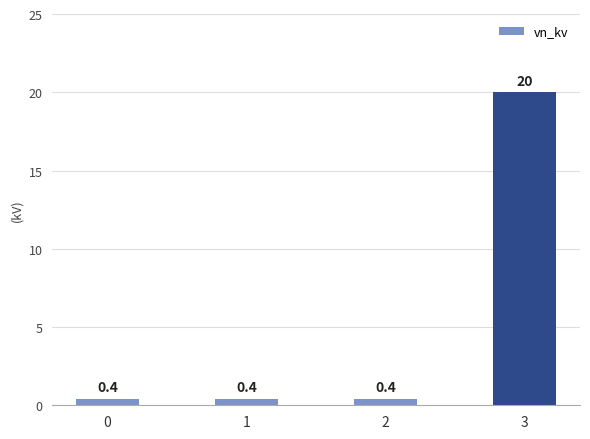

Does the chart contain any negative values?

No